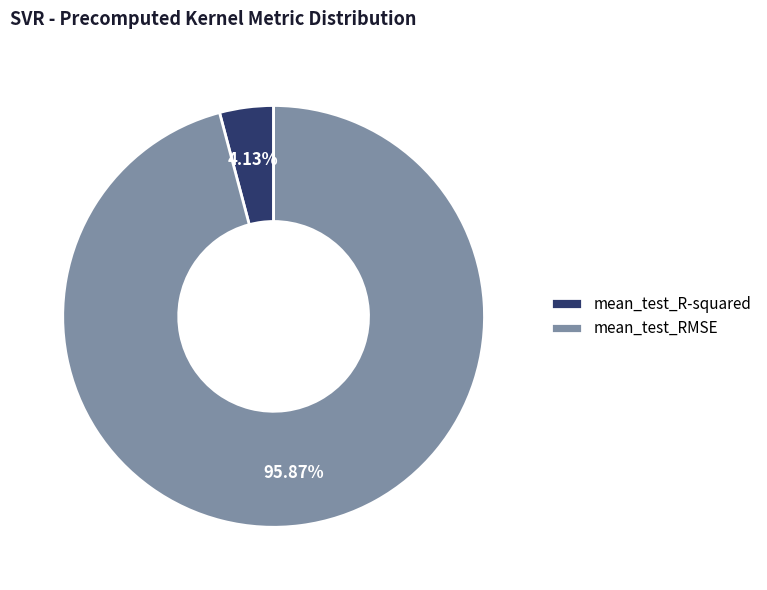

Is it true that mean_test_R-squared is 4% of the pie?

True